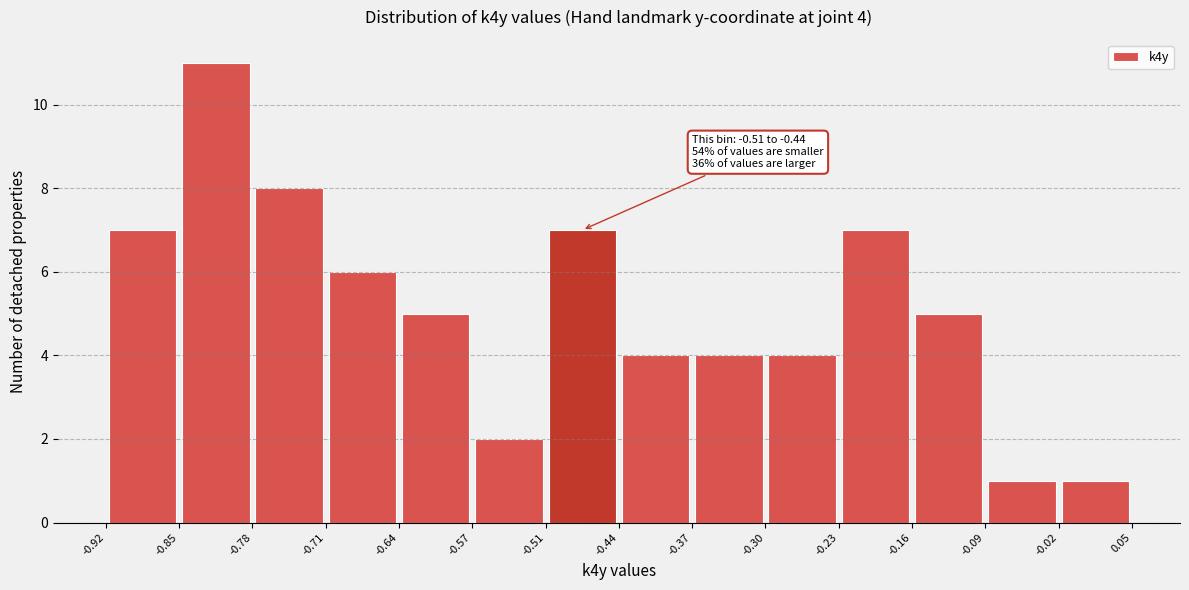

Which range on the x-axis has the tallest bar?

-0.85 to -0.78